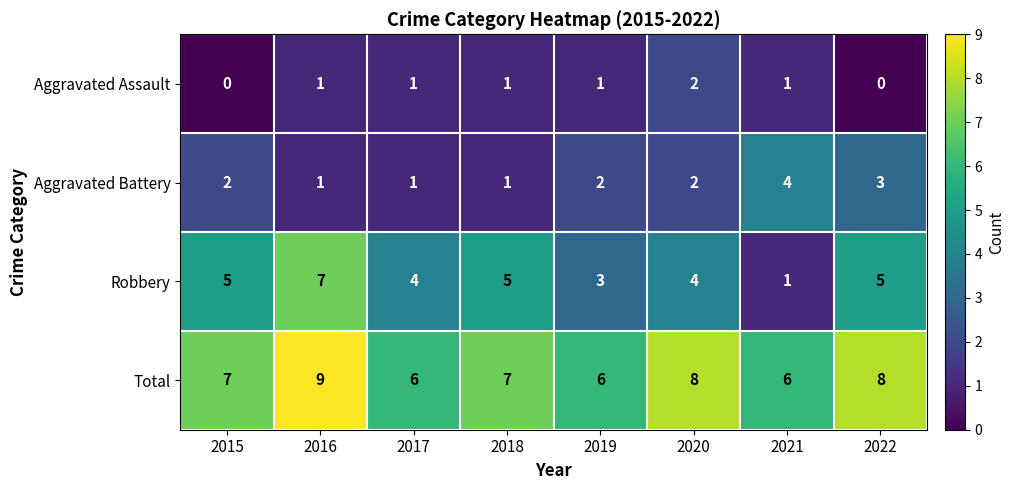

At which category is the sum across all series the highest?

2016